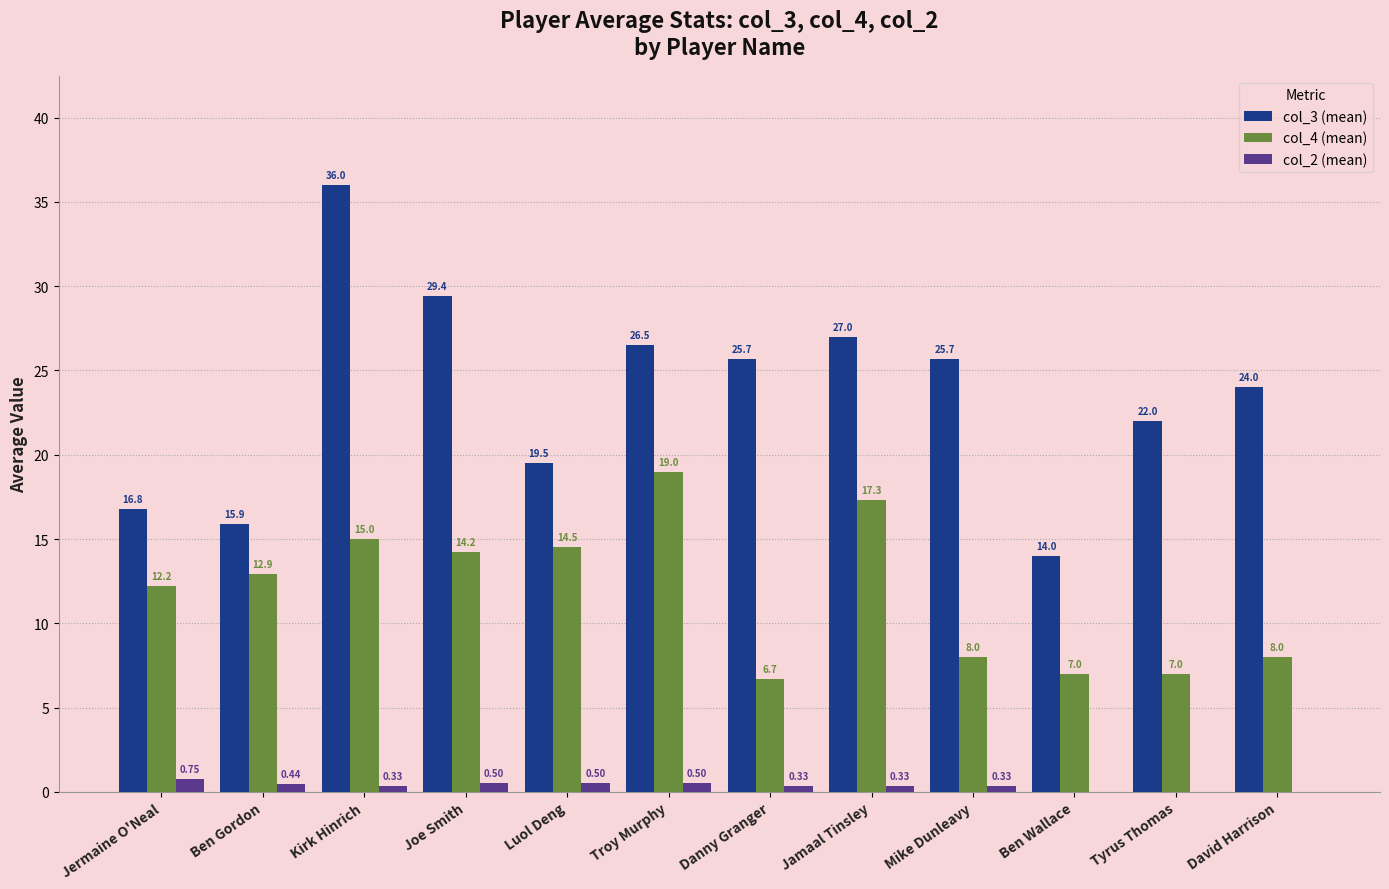

What is the maximum value for col_4 (mean)?

19.0